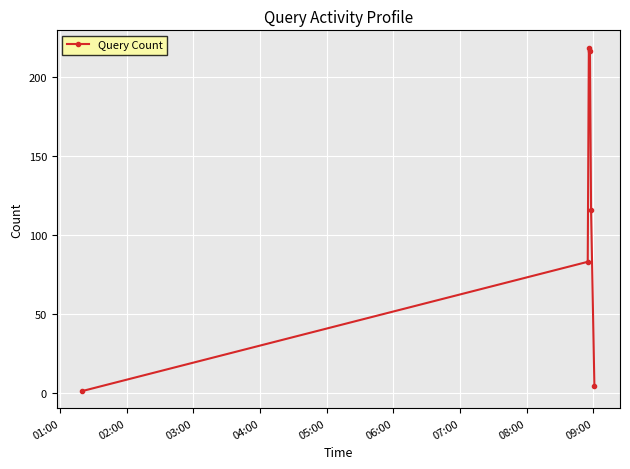

True or false: the data has more than 2 interior local peaks.

False